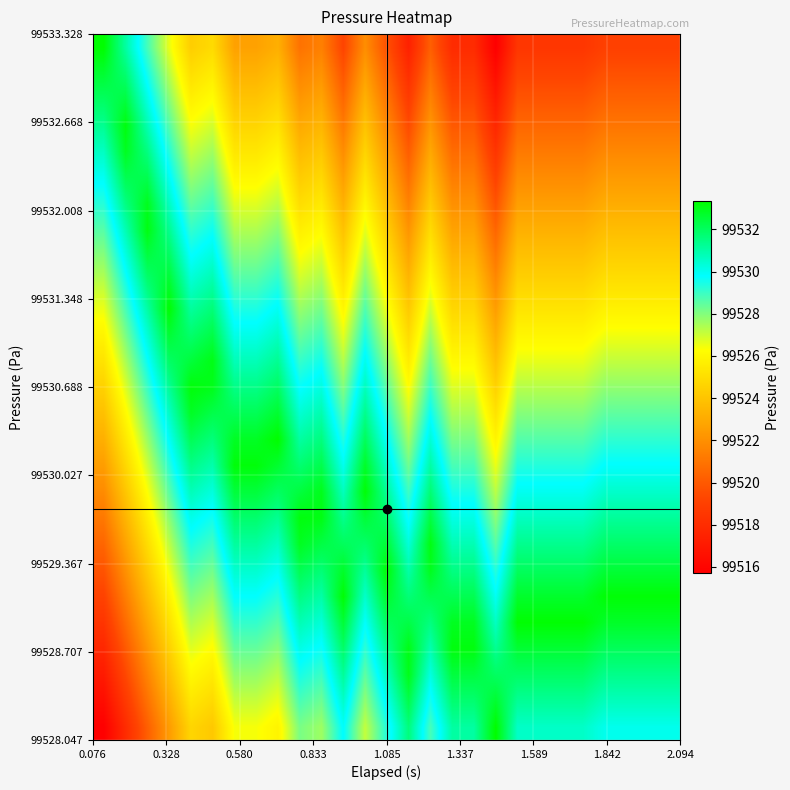

How many series are shown in this chart?

27